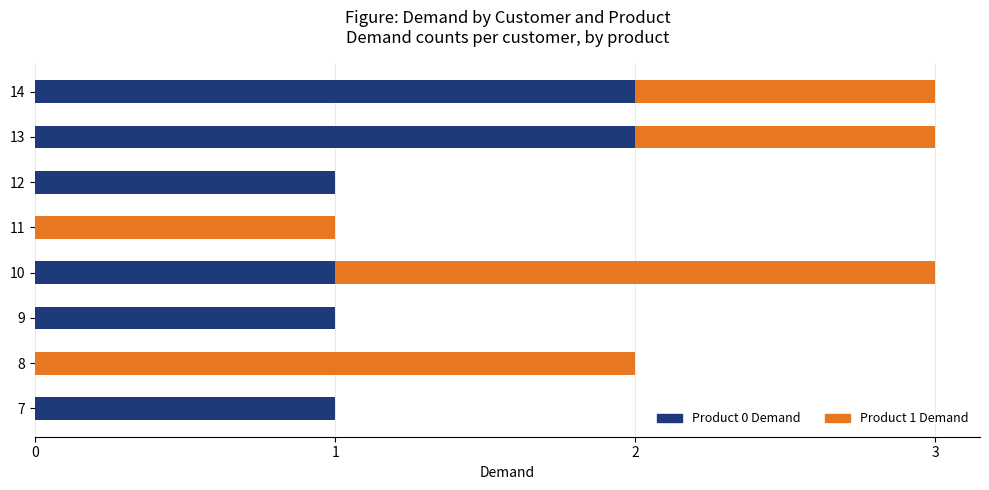

How many data points does each series have?

8